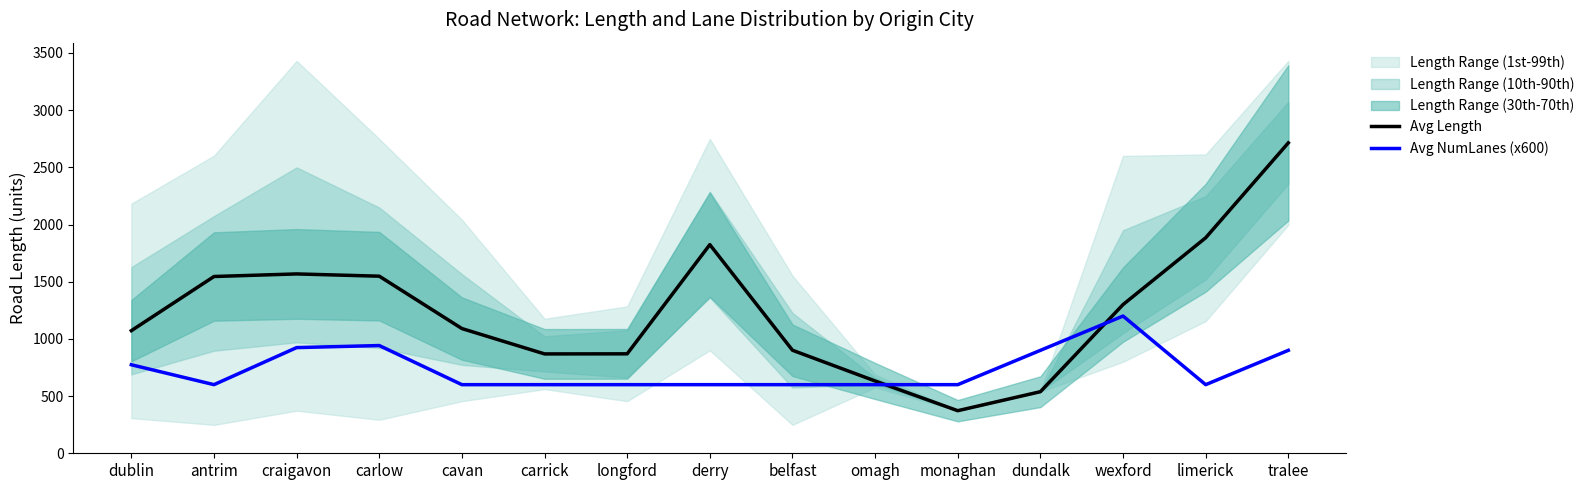

What is the label of the 9th point from the left?

belfast